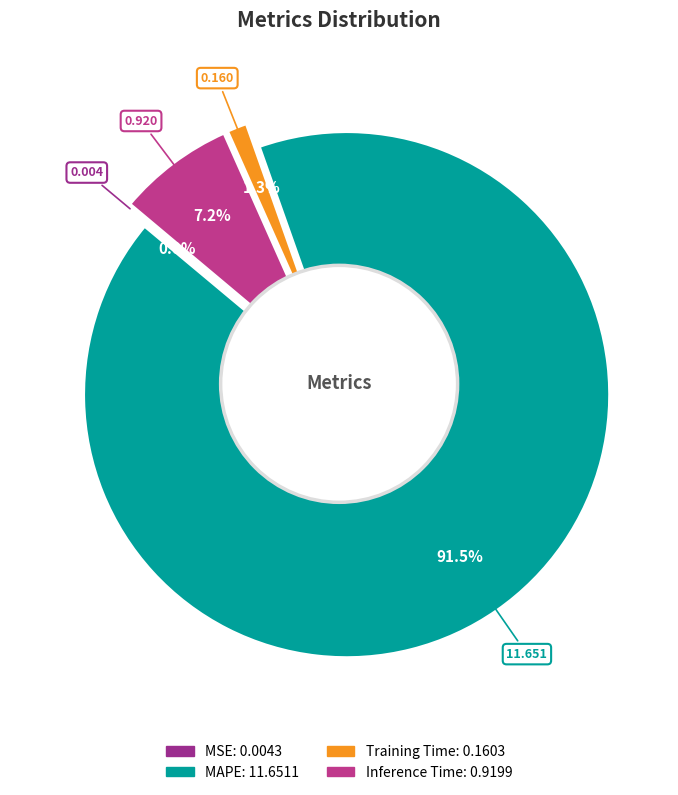

Combined, what portion of the pie is MAPE and Inference Time?

98.7%